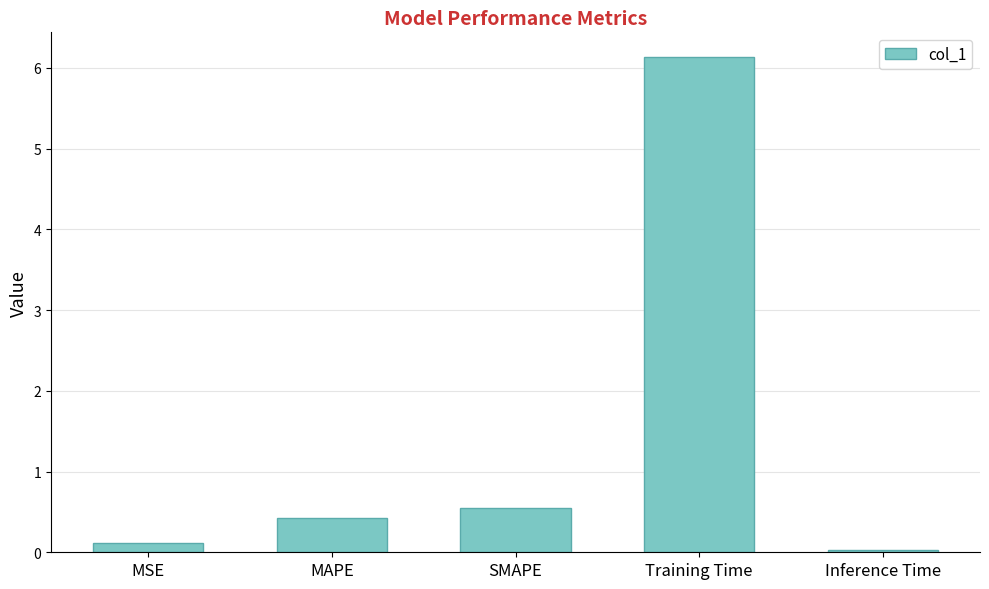

What is the difference between the second highest and minimum values?

0.5